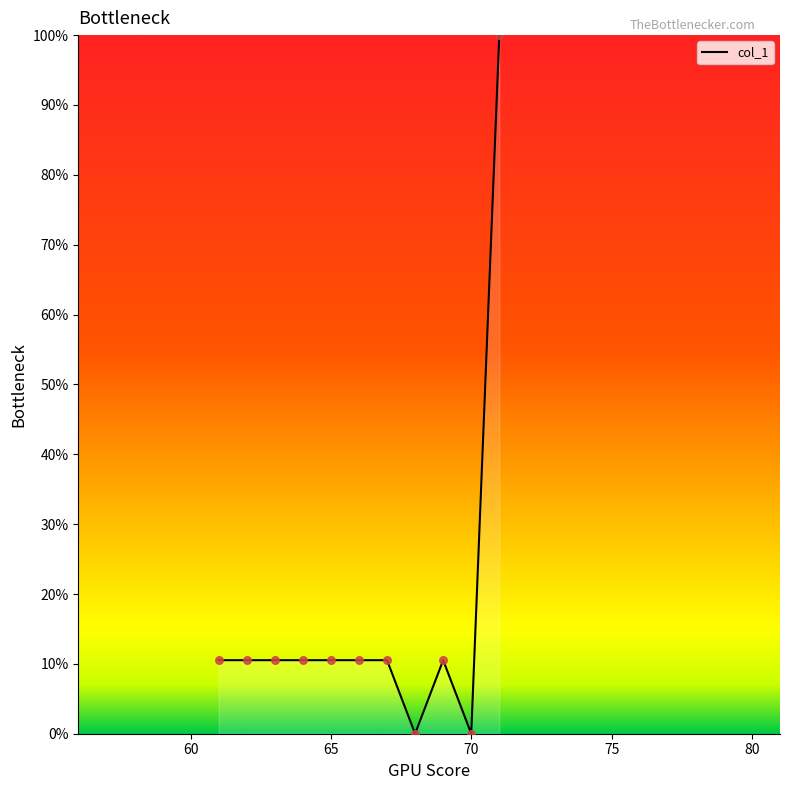

What is the maximum value shown in the chart?

100.0